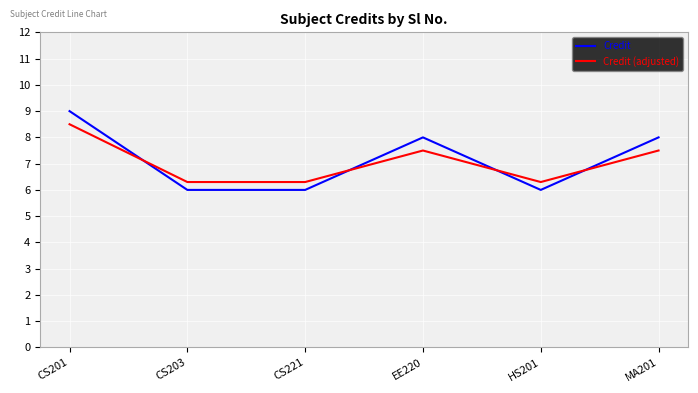

What is the minimum value shown in the chart?

6.0